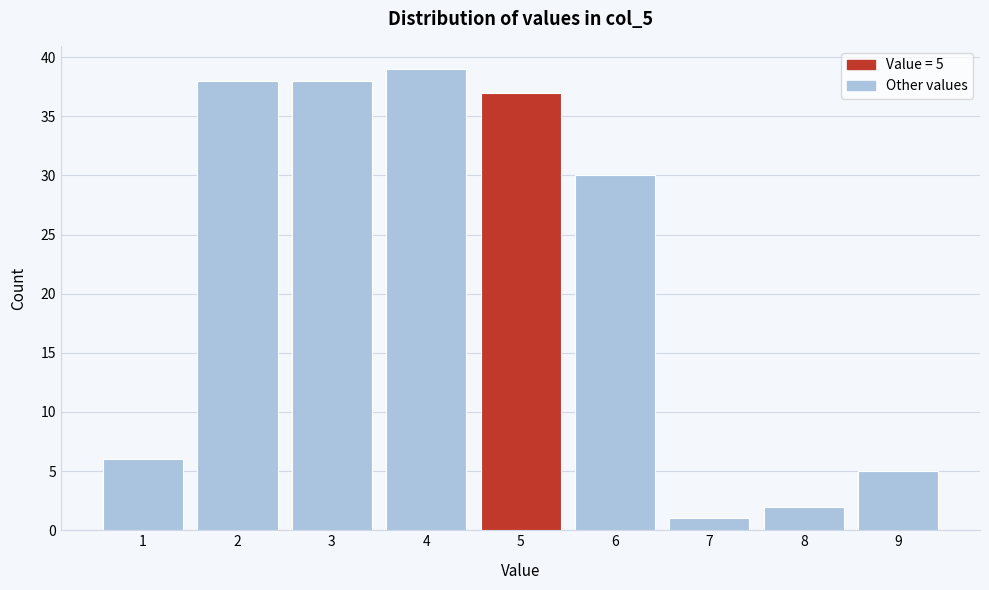

Which range on the x-axis has the tallest bar?

3.5 to 4.5